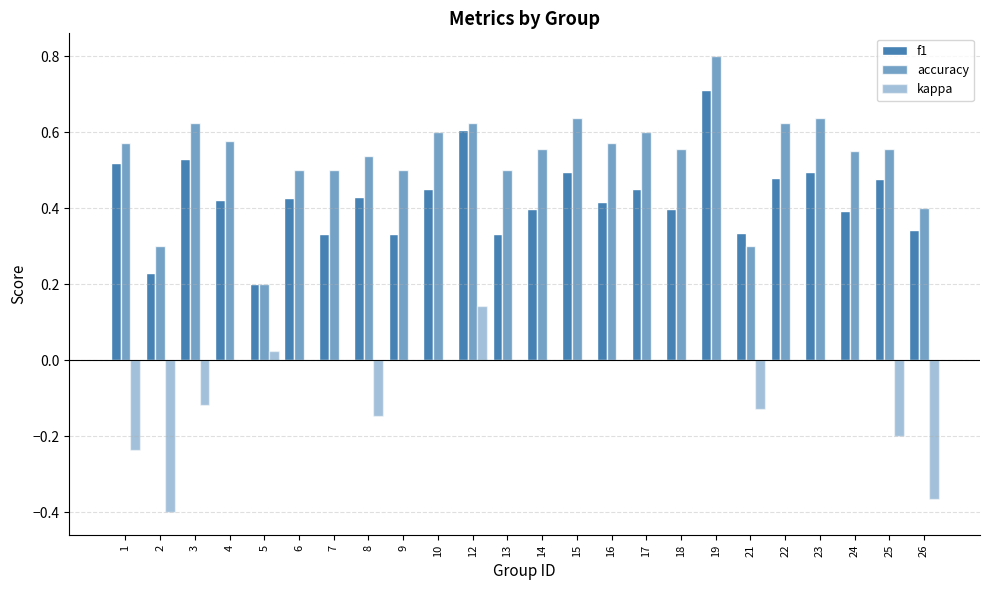

What is the total value across all series at 6?

0.9